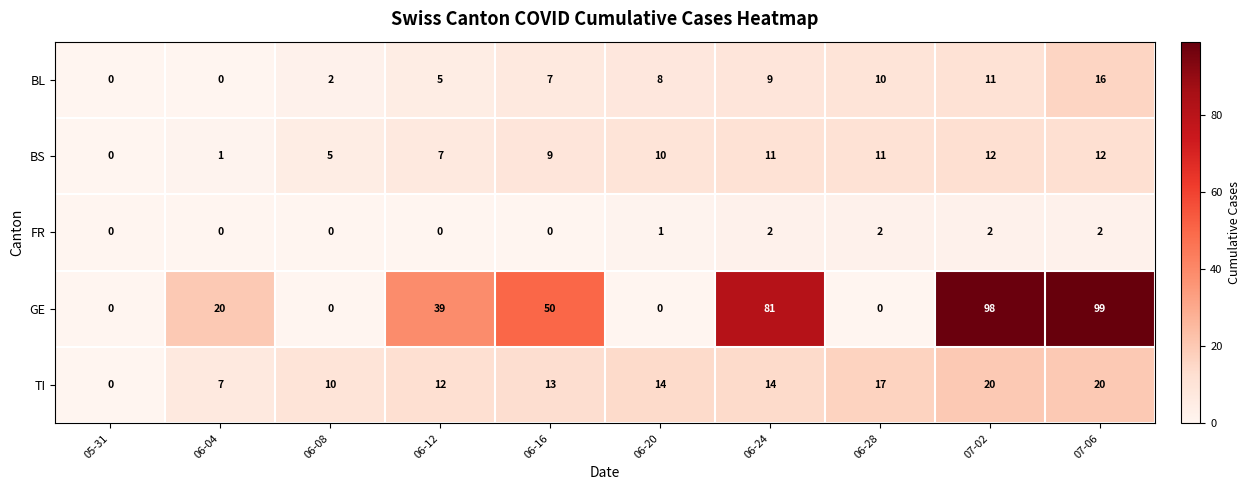

What is the total value across all series at 07-06?

149